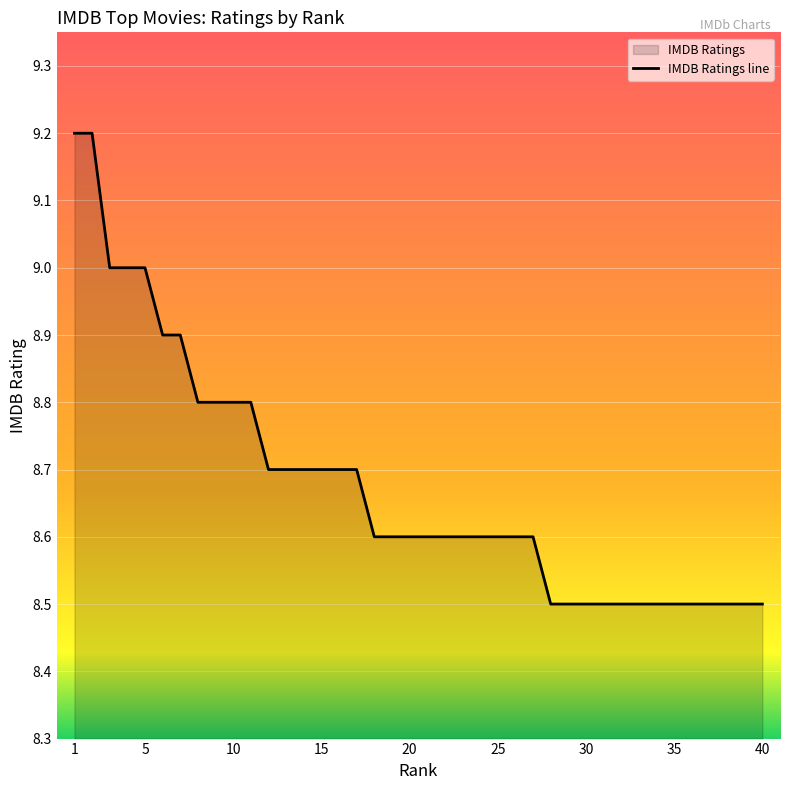

What is the value of the 14th point from the left?

8.7